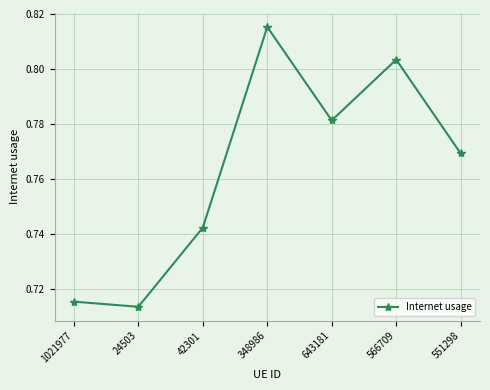

At which category does the chart reach its peak across all series?

348986